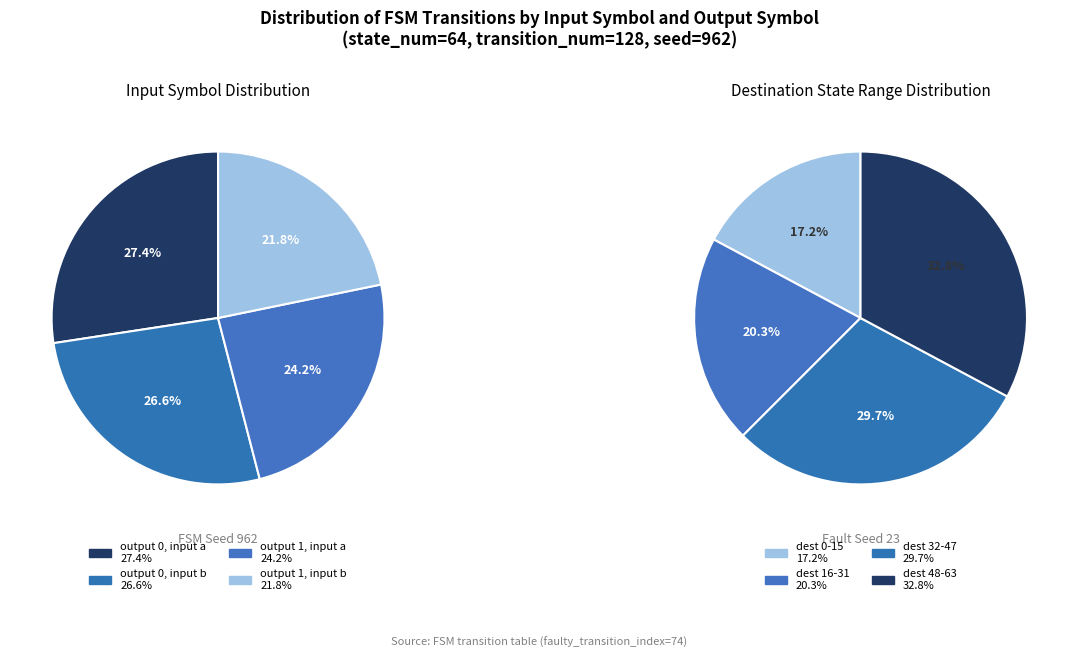

How many slices are in this pie chart?

4